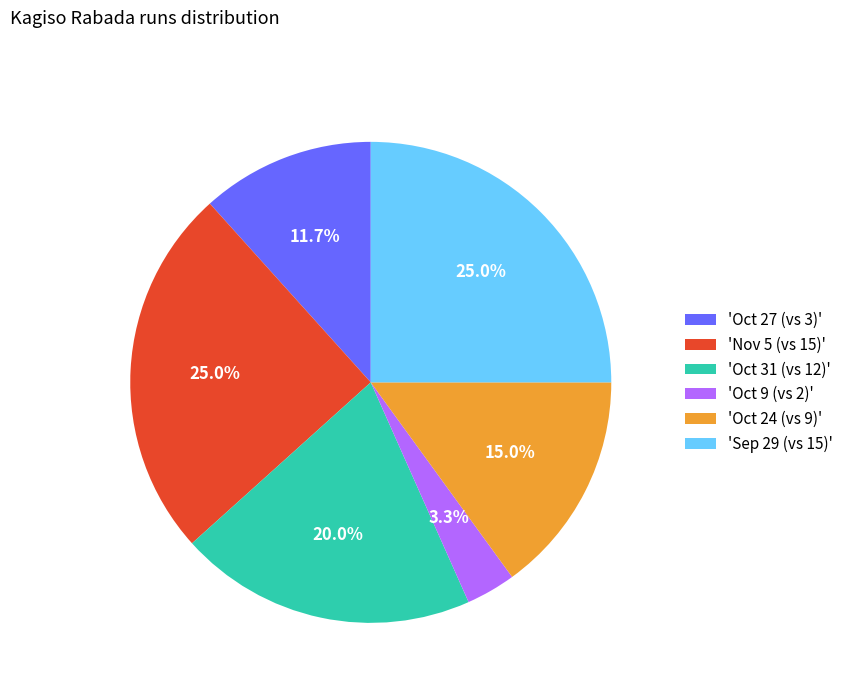

What is the ratio of the value at 'Nov 5 (vs 15)' to the value at 'Oct 31 (vs 12)'?

1.2